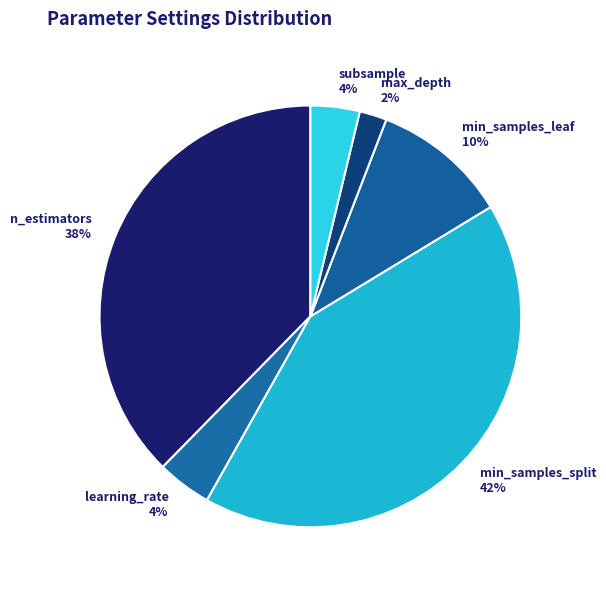

Between learning_rate 4% and min_samples_leaf 10%, which is larger?

min_samples_leaf 10%